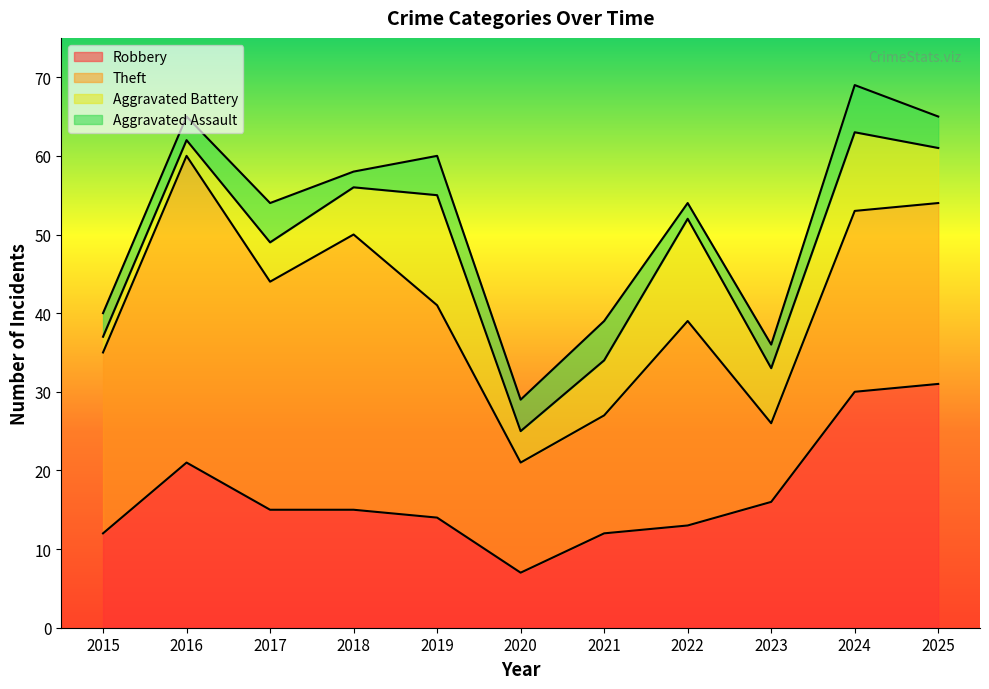

The Theft series shows 29 at 2017. True or false?

True